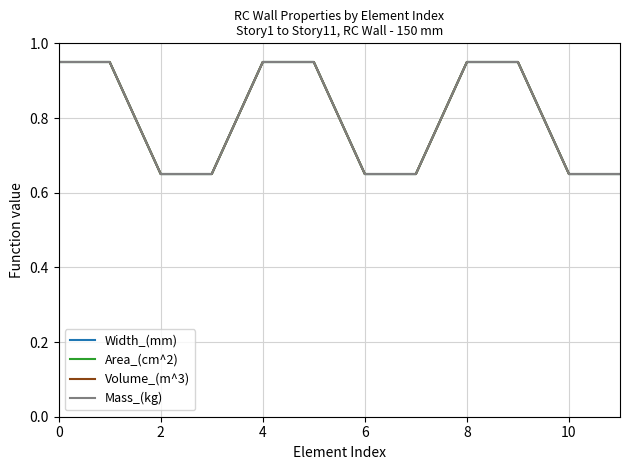

Which series has the largest total across all categories?

Width_(mm)